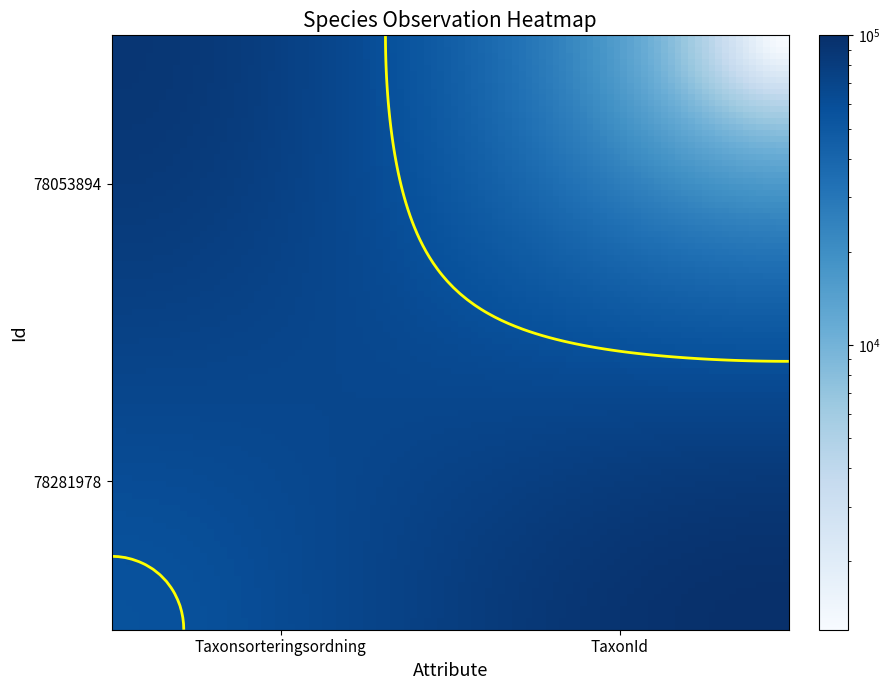

True or false: 78281978 has a value of 100048 at 1.

True